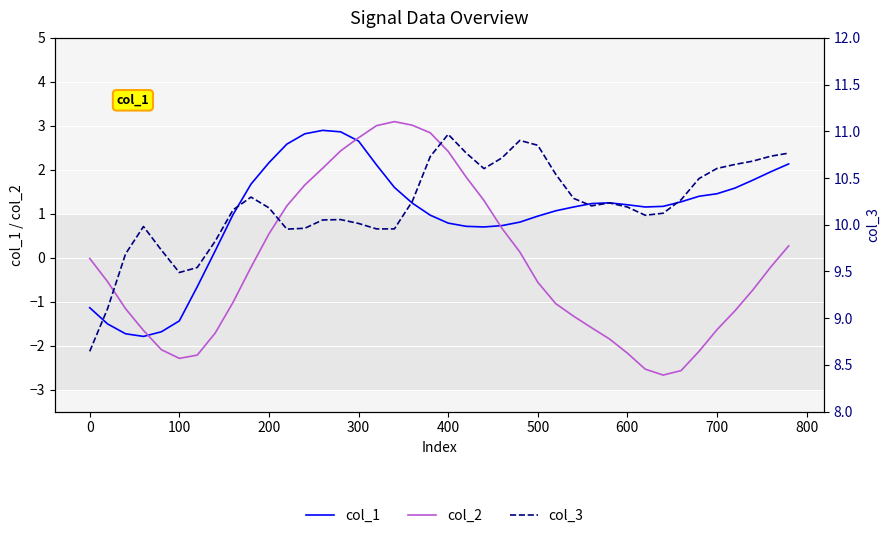

Is the value of col_3 at 18 greater than the value of col_1 at 15?

Yes